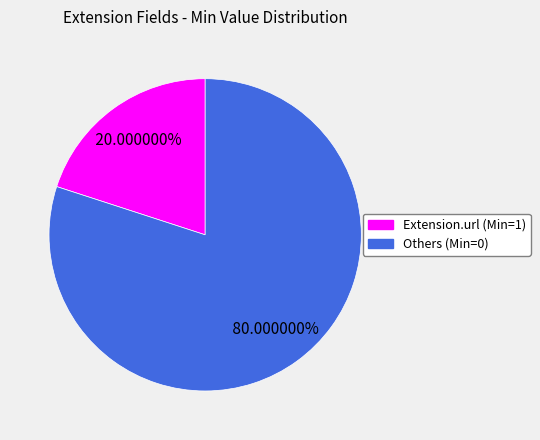

Count the number of slices in the pie.

2